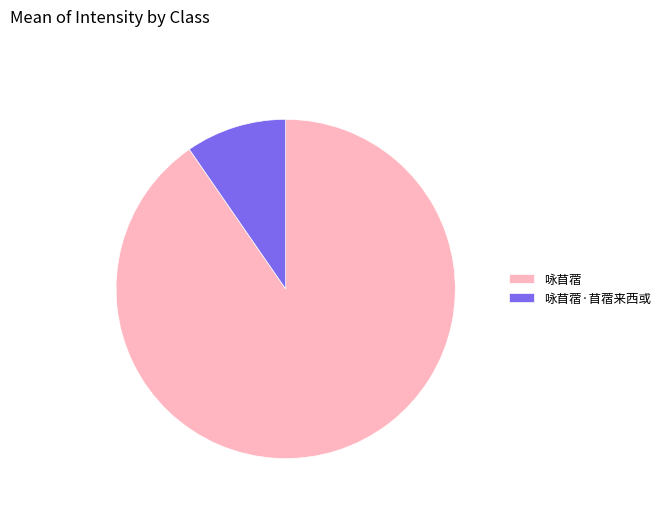

Between 咏苜蓿·苜蓿来西或 and 咏苜蓿, which is larger?

咏苜蓿